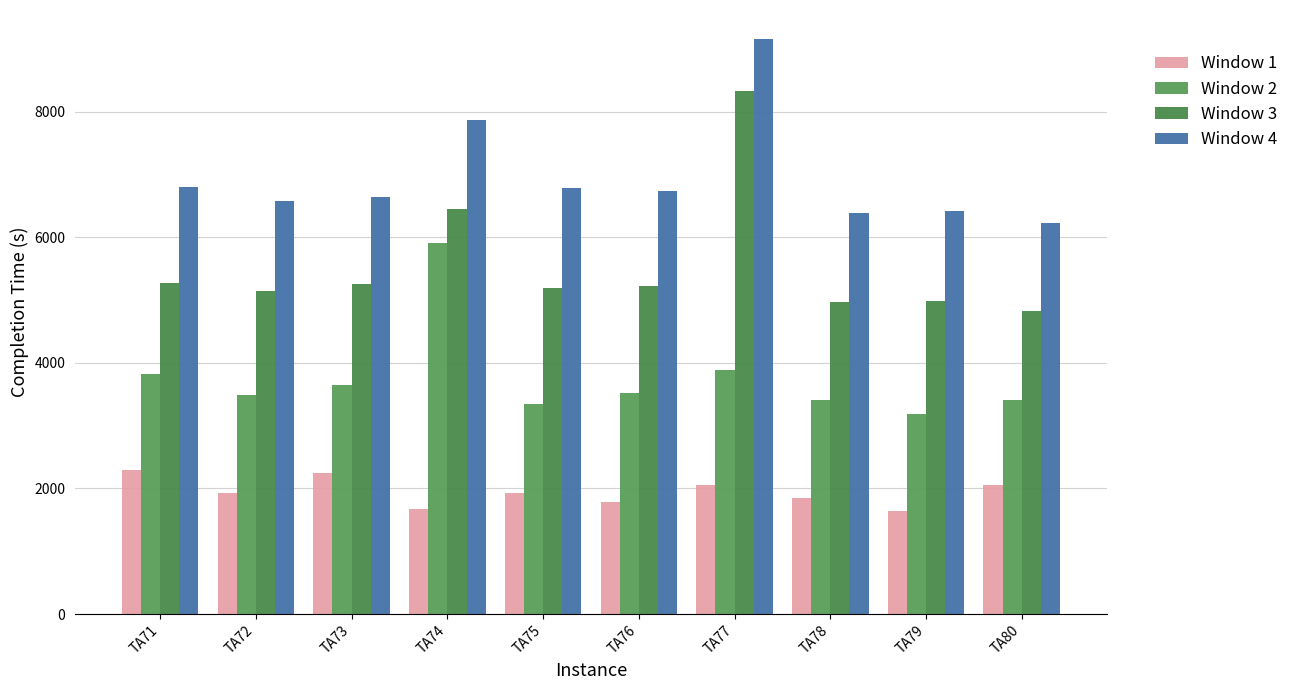

Reading right to left, transcribe all the data shown in this chart.

Window 1: 2062	1633	1841	2052	1791	1920	1677	2247	1934	2286
Window 2: 3401	3185	3414	3885	3527	3348	5910	3653	3484	3817
Window 3: 4824	4978	4972	8330	5221	5186	6448	5250	5146	5279
Window 4: 6223	6418	6389	9161	6730	6777	7861	6644	6573	6798